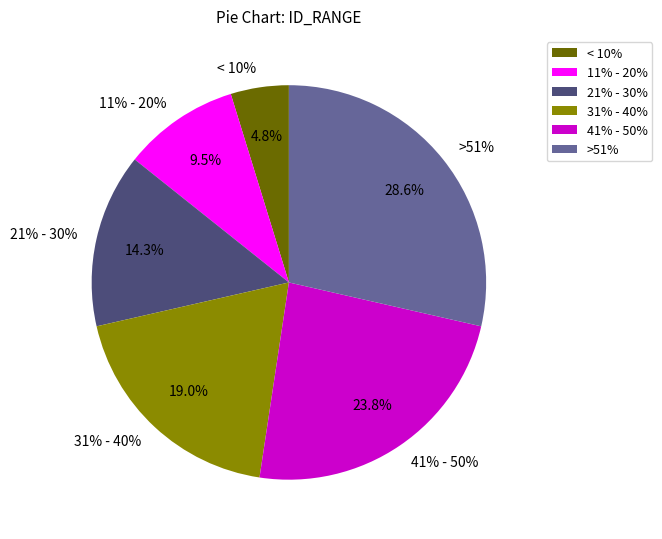

Does 11% - 20% account for over 50% of the chart?

No